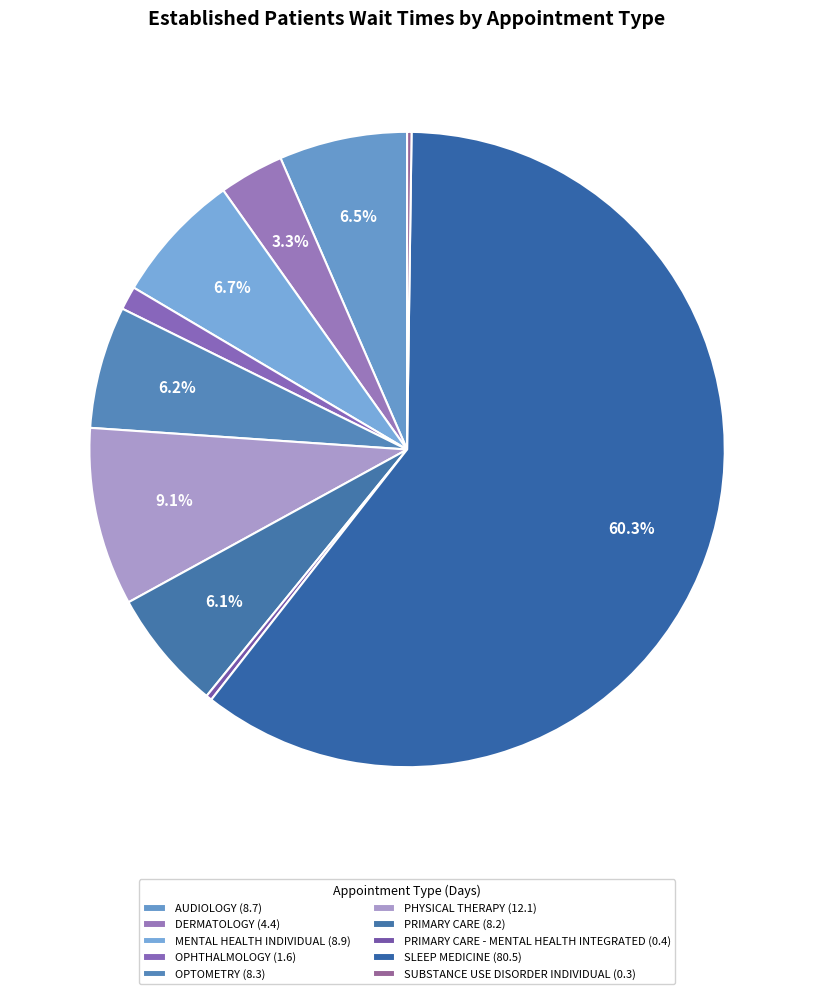

To the nearest percent, what is the difference between the largest and smallest slice percentages?

60%